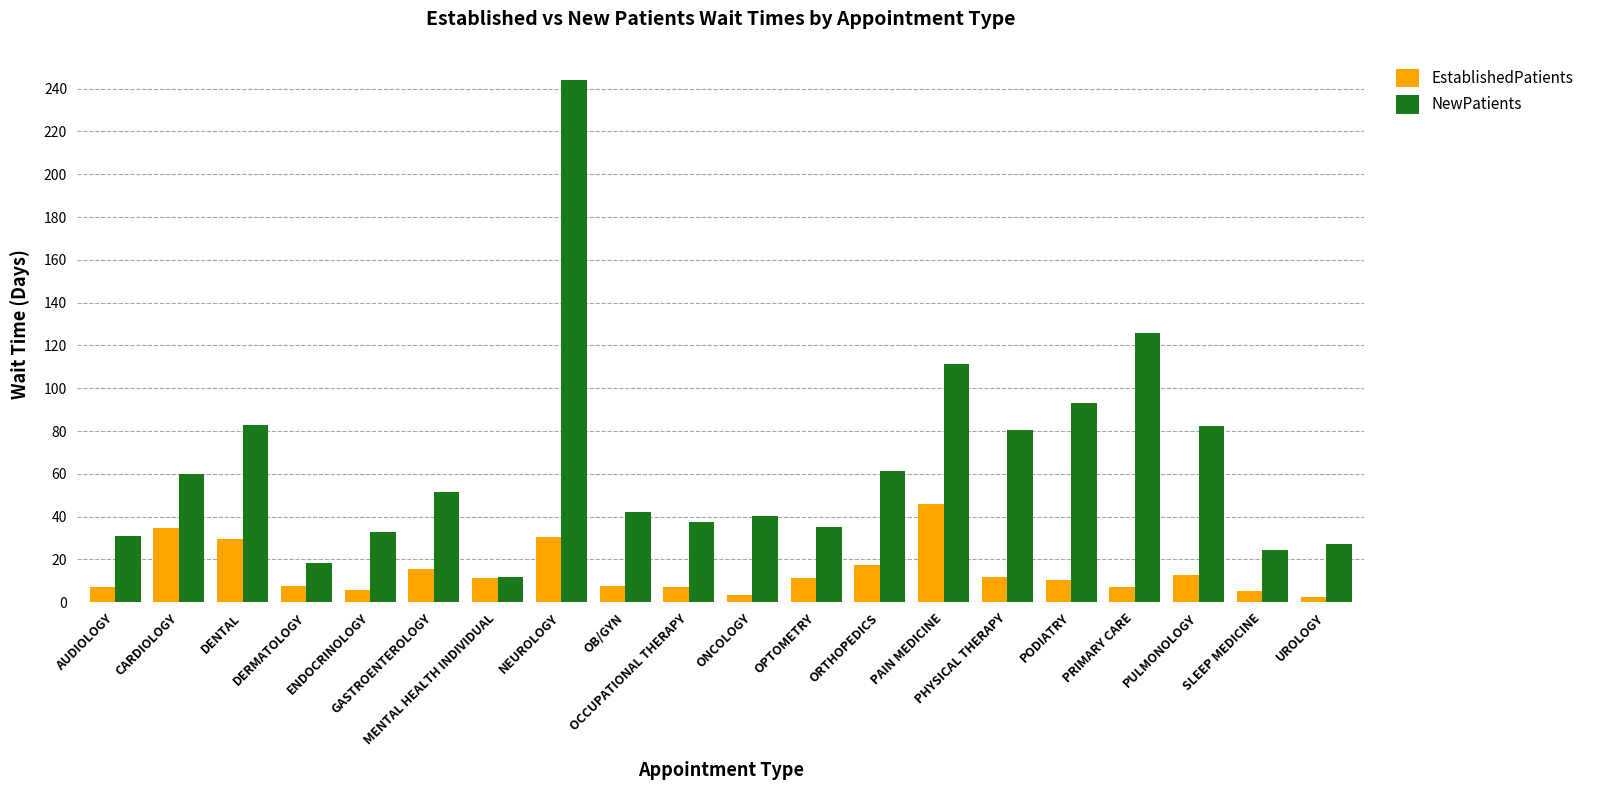

What is the difference between the maximum and minimum values in the EstablishedPatients series?

43.5